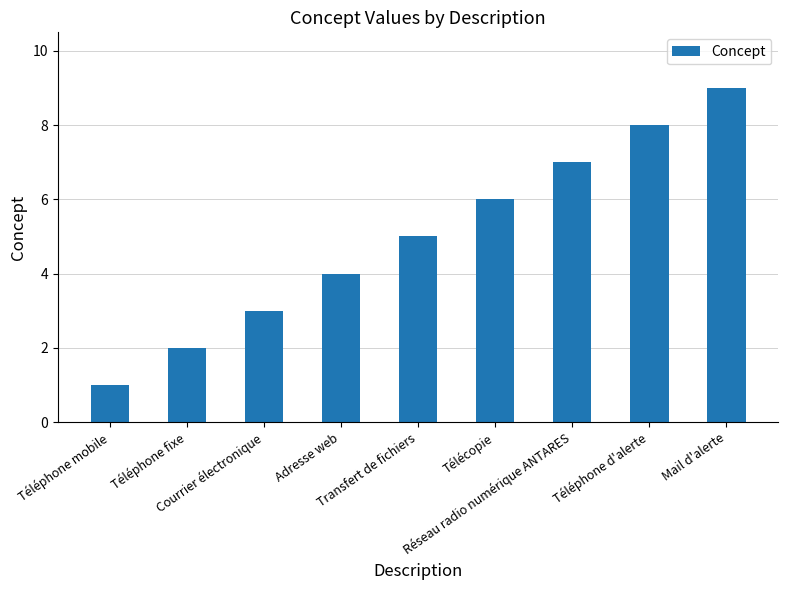

Rank the categories by value from highest to lowest.

Mail d'alerte, Téléphone d'alerte, Réseau radio numérique ANTARES, Télécopie, Transfert de fichiers, Adresse web, Courrier électronique, Téléphone fixe, Téléphone mobile